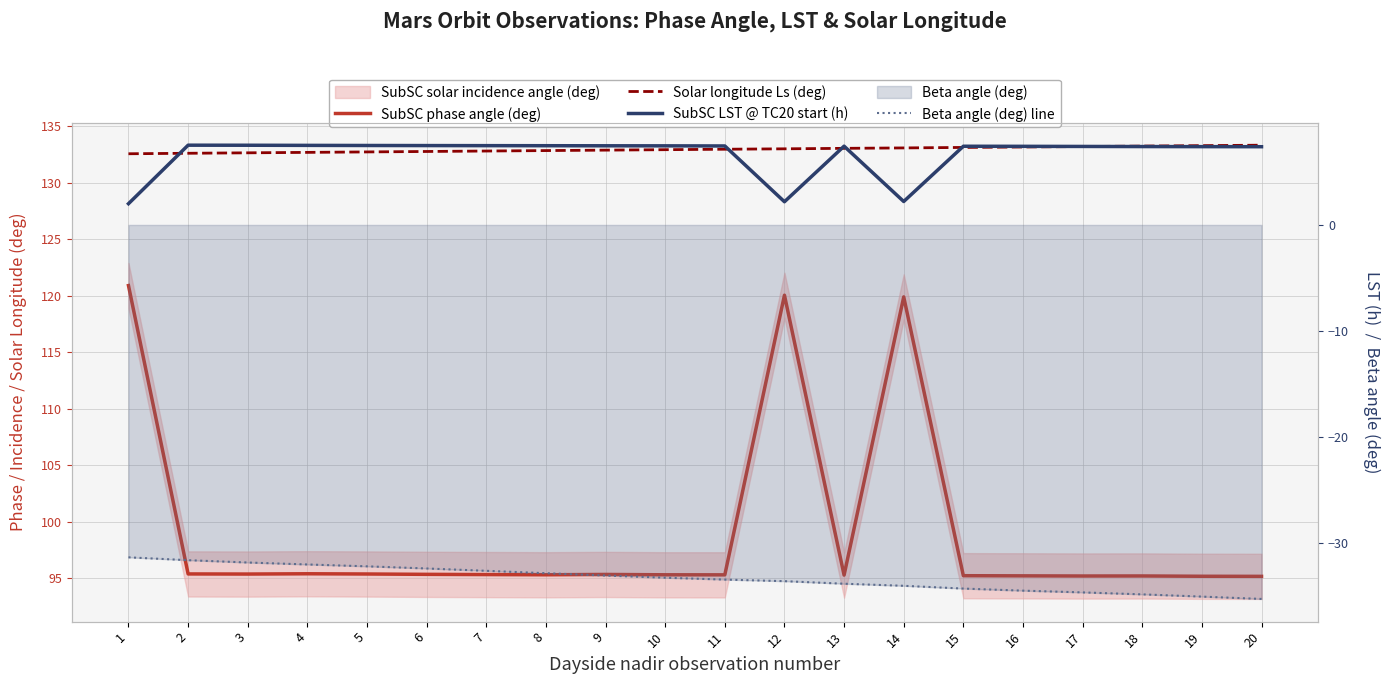

Is the value of Solar longitude Ls (deg) at 4 greater than the value of Beta angle (deg) line at 13?

Yes